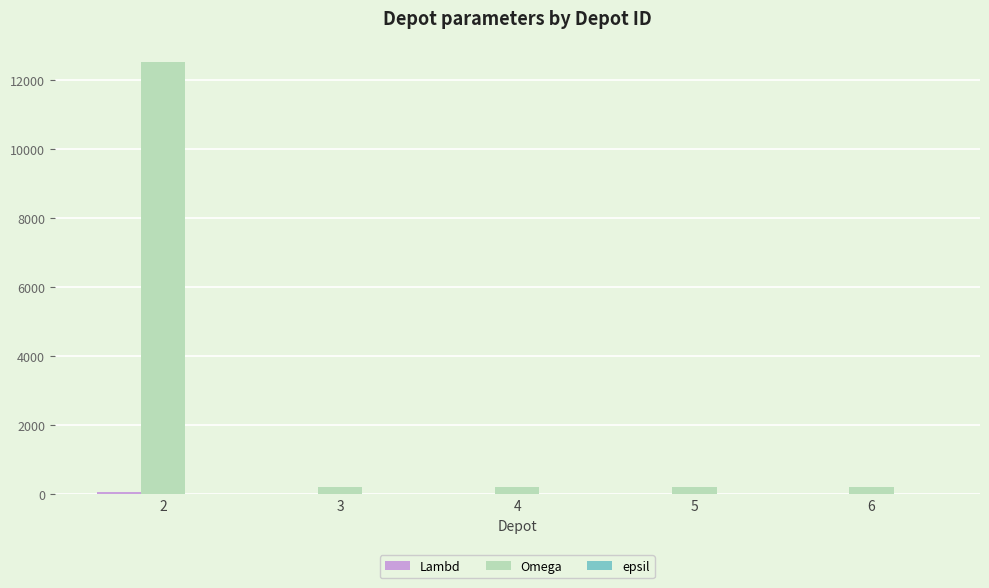

What is the greatest value displayed?

12500